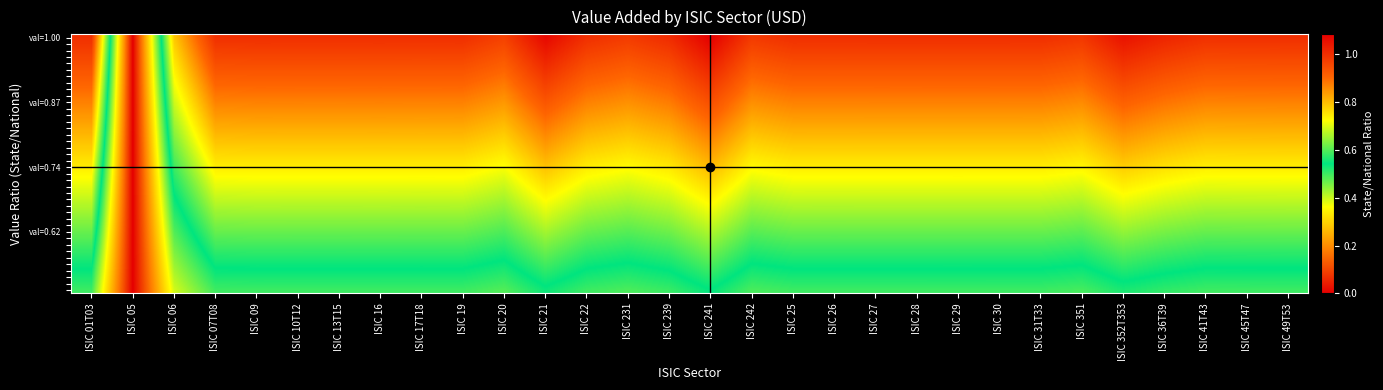

Which has a higher value, ISIC 21 or ISIC 31T33?

ISIC 21